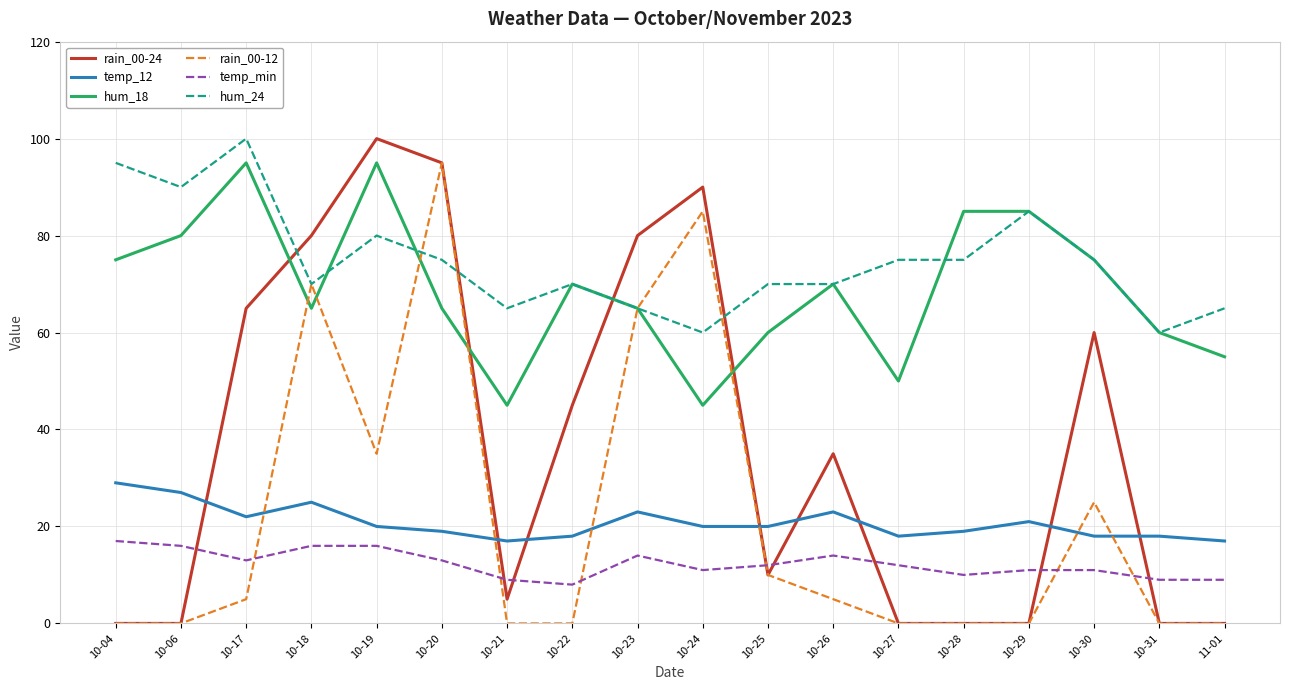

Which series changed the most between 10-29 and 10-30?

rain_00-24